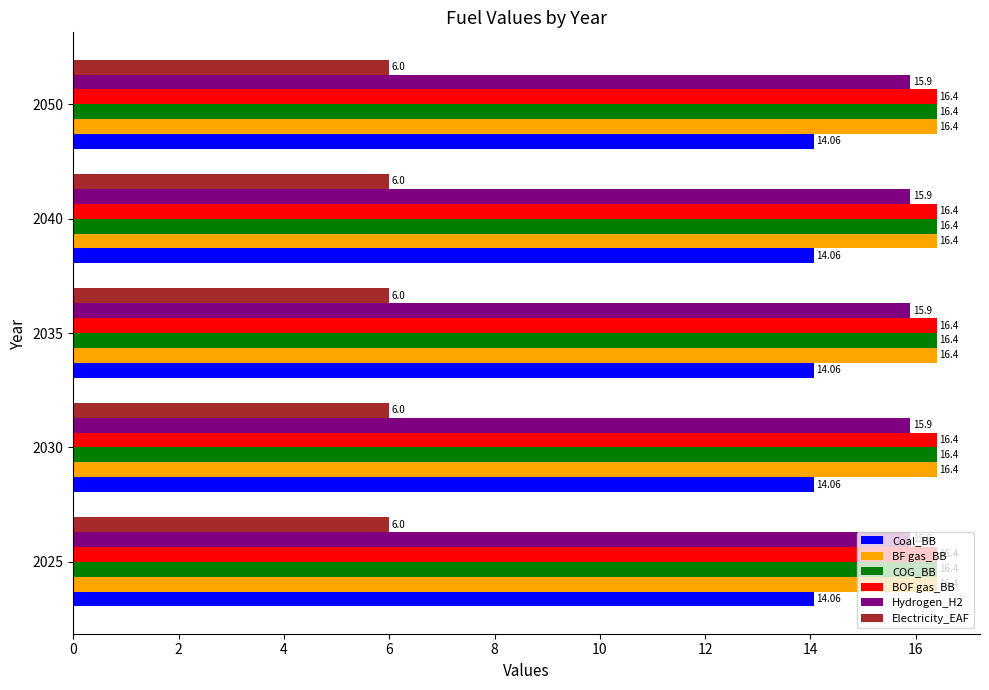

What is the difference between the highest and lowest values at 2025?

10.4